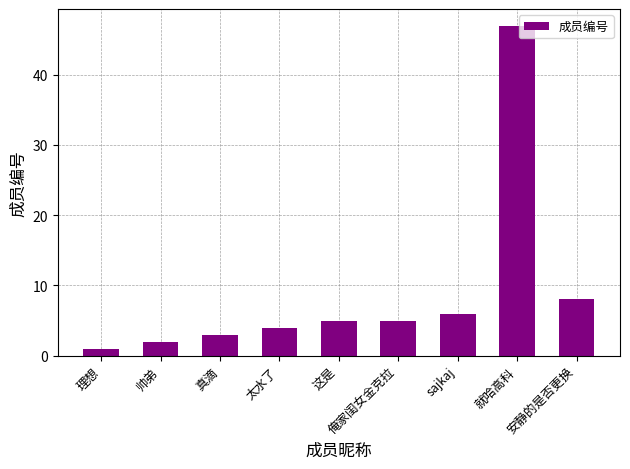

Is it true that the value at 太水了 is 4?

True